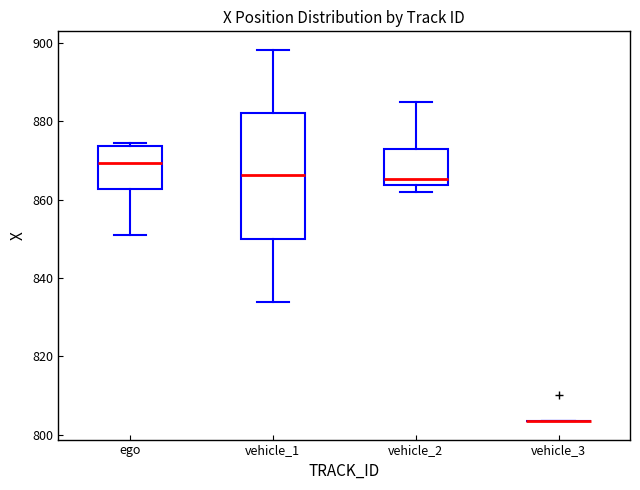

Reading left to right, transcribe this box plot: for each box, give where its median line is, the range the box spans, and where its two whiskers end, as read against the y-axis. The values are not printed on the chart, so give them approximately, as read against the axis.

ego: median 870, box 862 to 874, whiskers 850 to 874 (just above the box's upper edge)
vehicle_1: median 866, box 850 to 882, whiskers 834 to 898
vehicle_2: median 866, box 864 to 874, whiskers 862 to 884
vehicle_3: box collapsed to a line at 804, whiskers 804 to 804